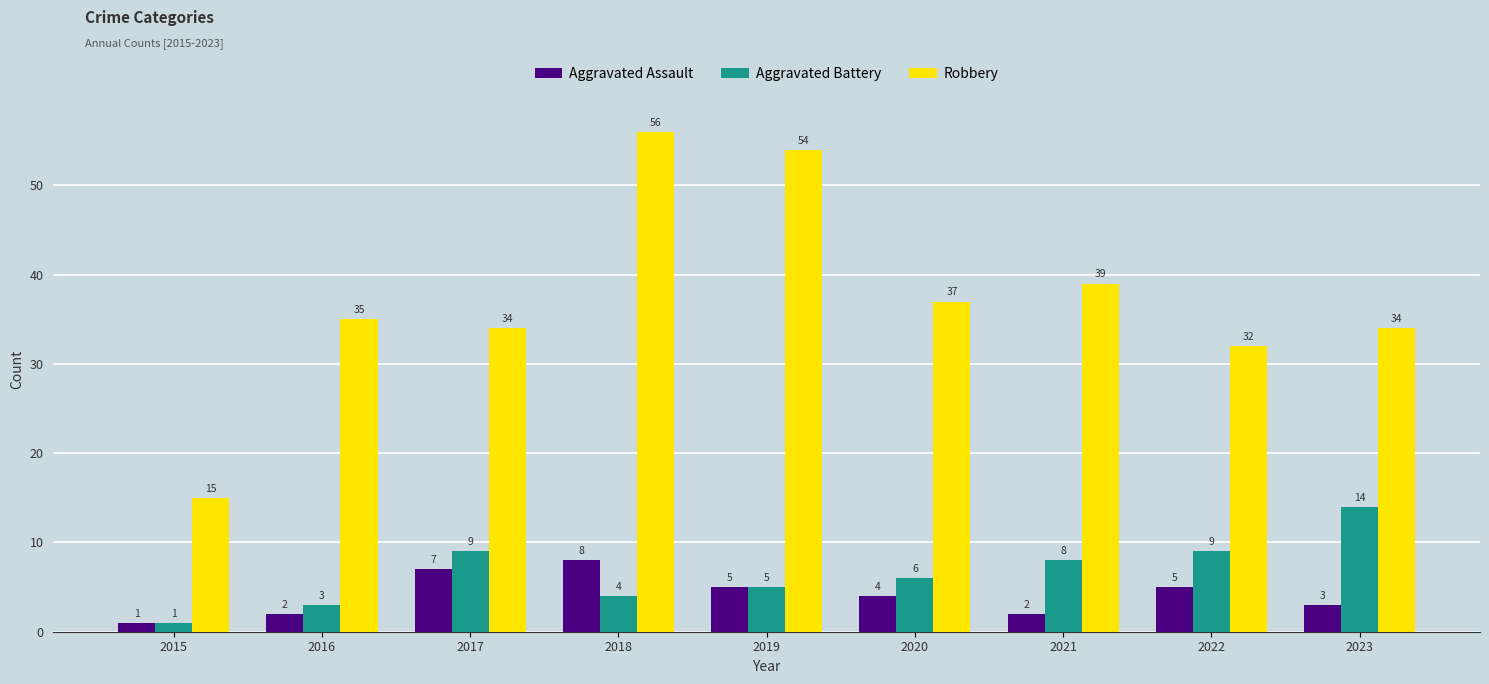

What is the difference between the highest and lowest values at 2022?

27